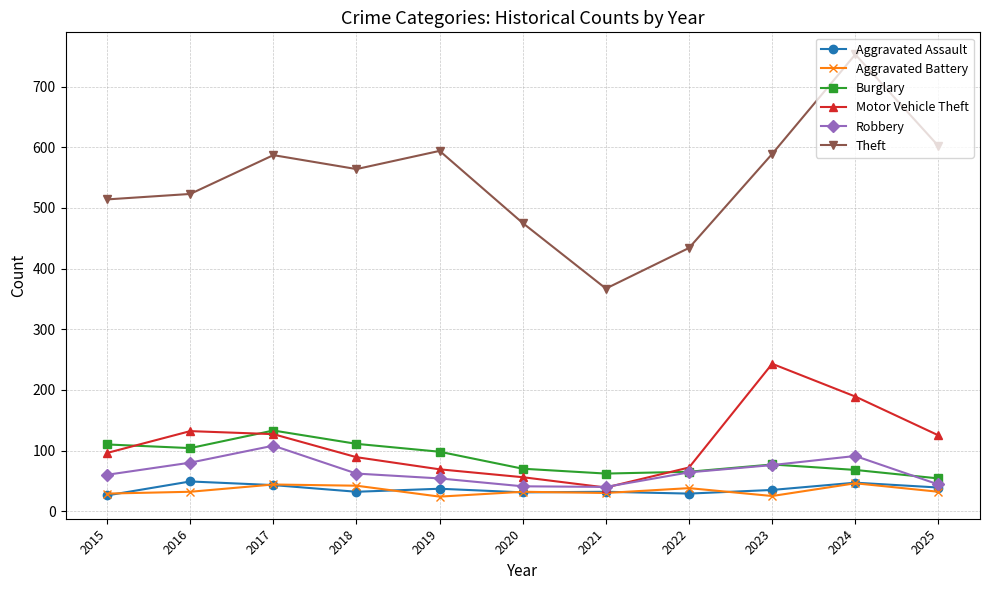

At which category is the sum across all series the highest?

2024